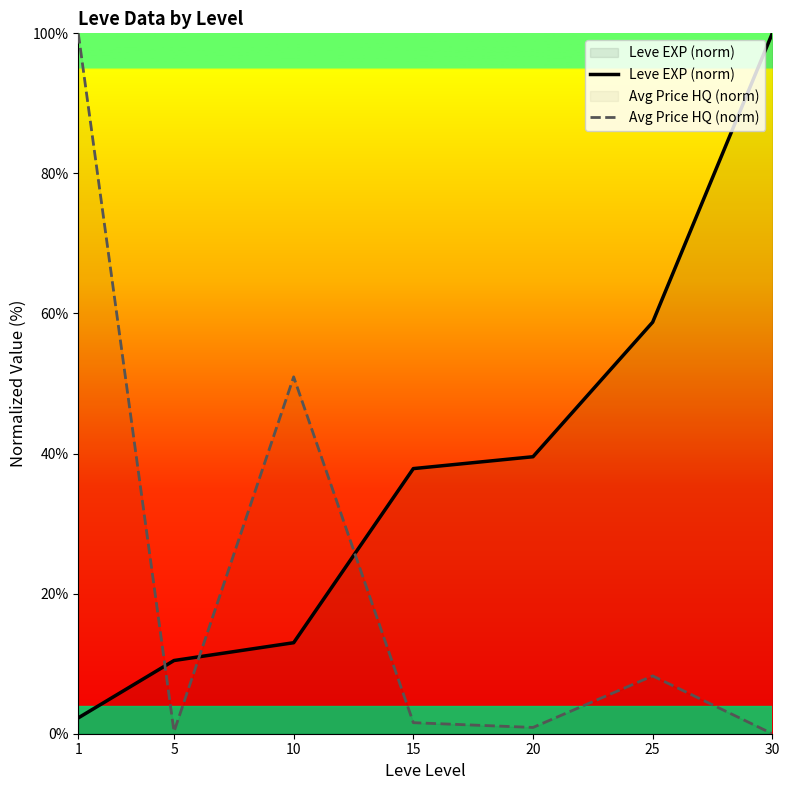

Is it true that Leve EXP (norm) equals 100.0 at 30?

True